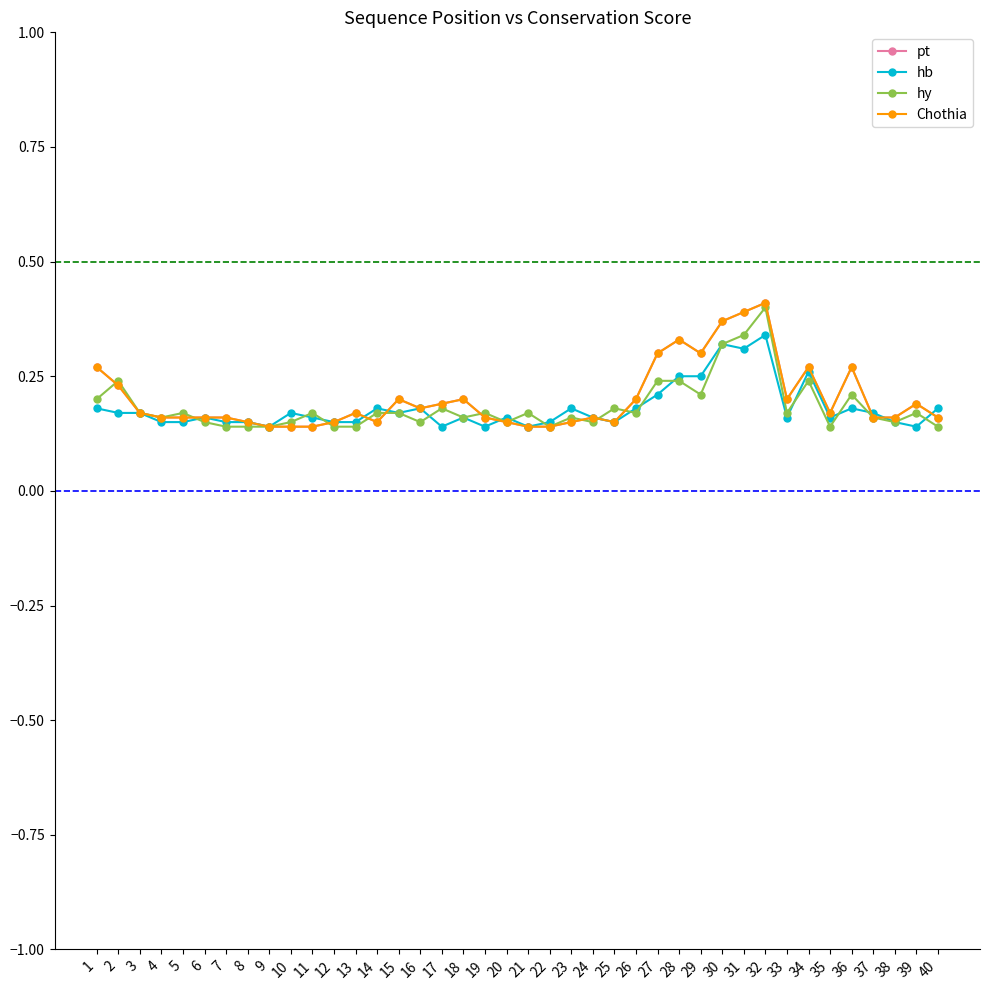

How many intersections are there between hb and hy?

15